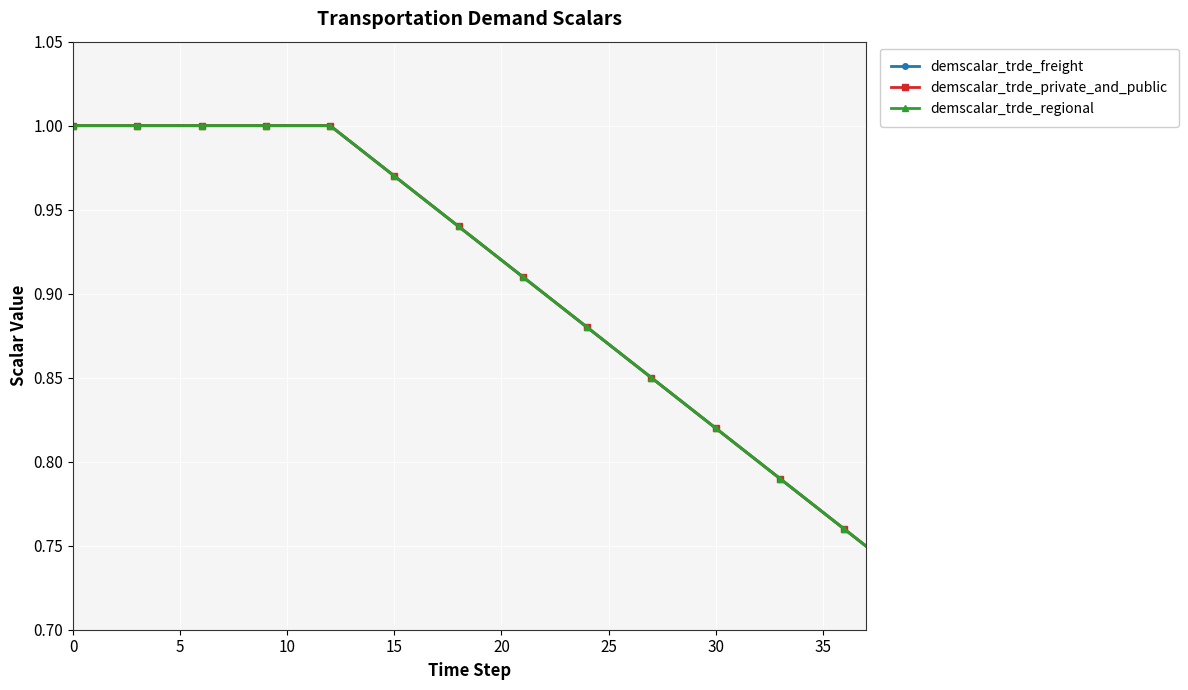

True or false: demscalar_trde_regional and demscalar_trde_freight intersect in this chart.

False